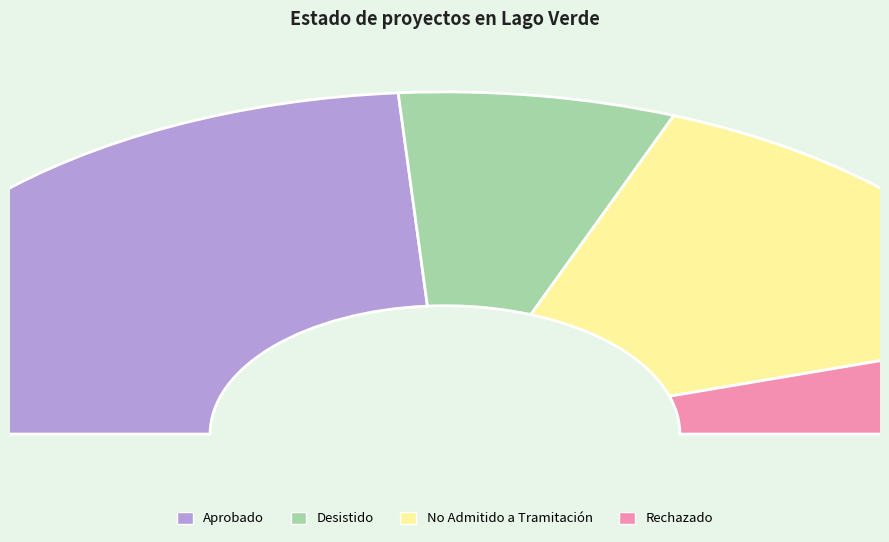

To the nearest percent, what percentage of the pie is No Admitido a Tramitación?

29%